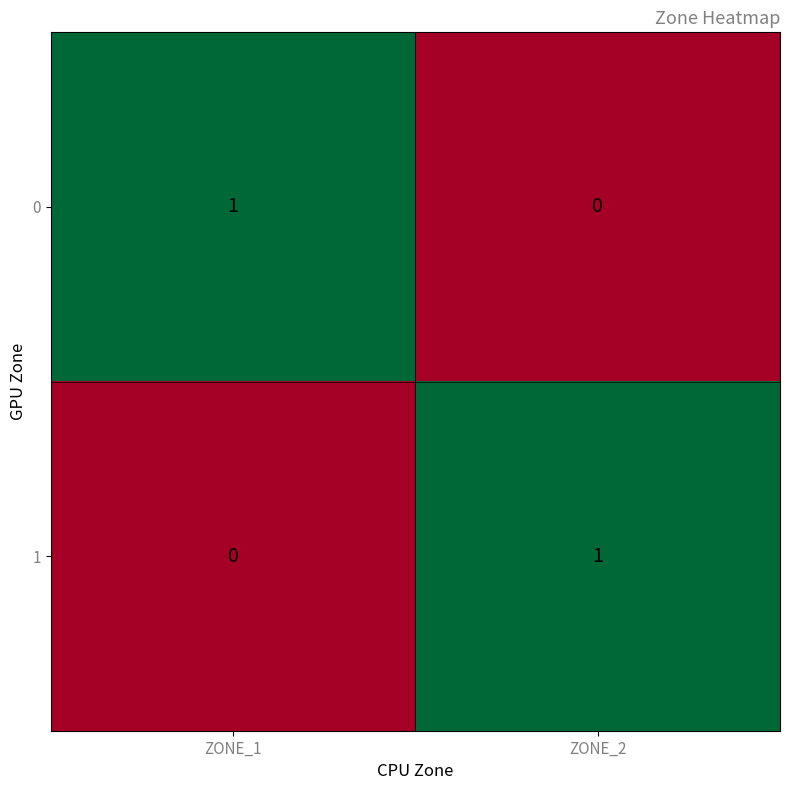

Is it true that 1 equals 0 at ZONE_1?

True